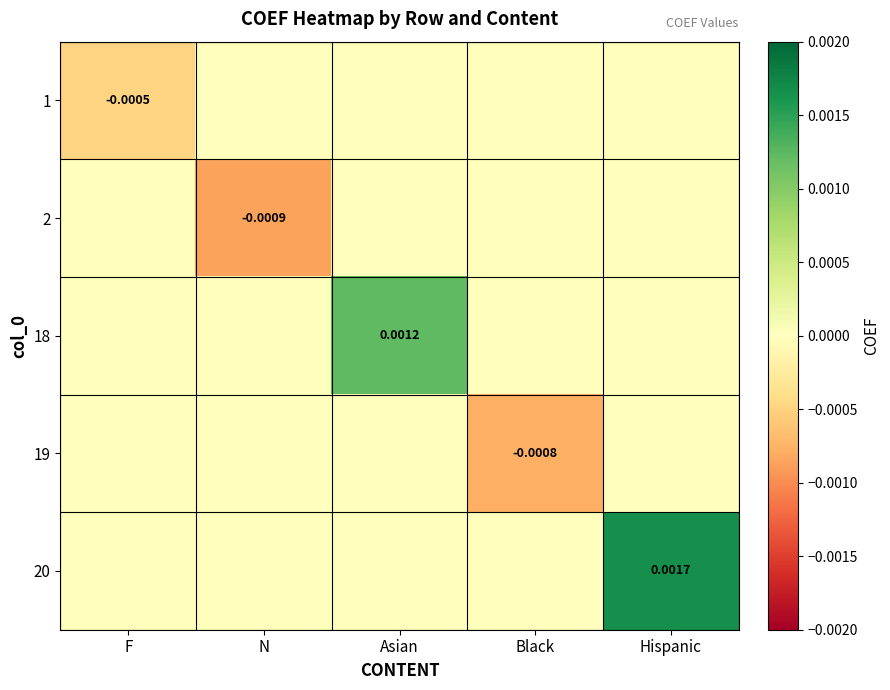

The 1 series shows -0.0 at Hispanic. True or false?

False